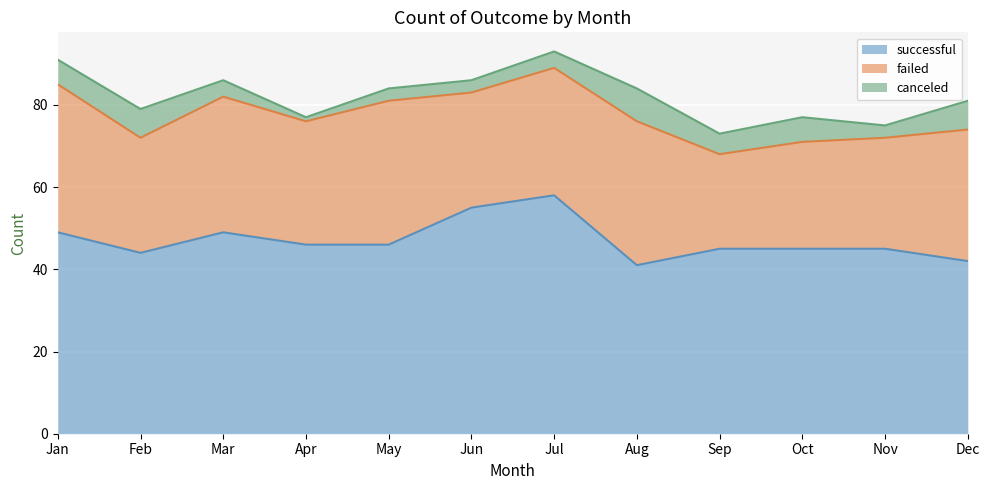

At Feb, list the series in order from smallest to largest.

canceled, failed, successful